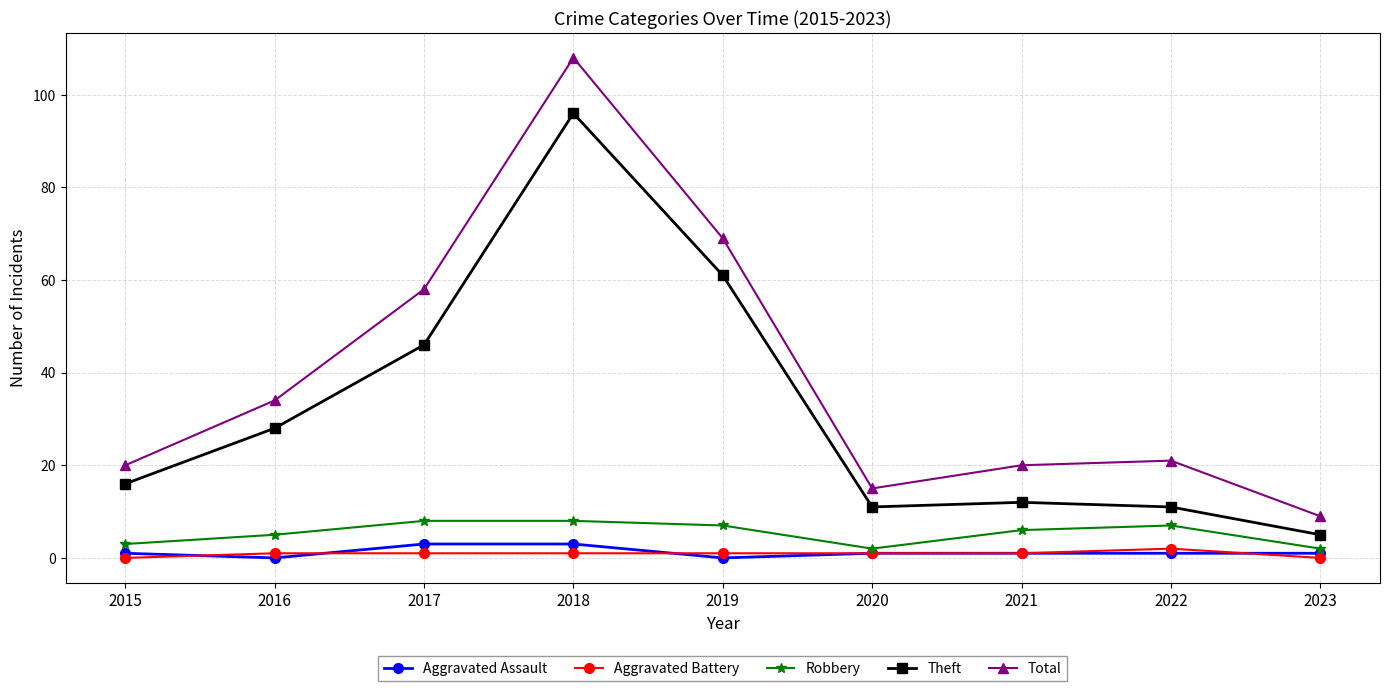

What is the value of the Aggravated Battery point at the 3rd from the left?

1